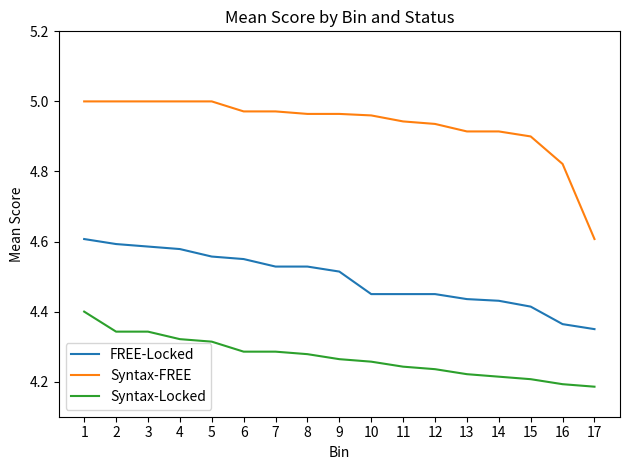

List the series in order of their peak value, lowest first.

Syntax-Locked, FREE-Locked, Syntax-FREE